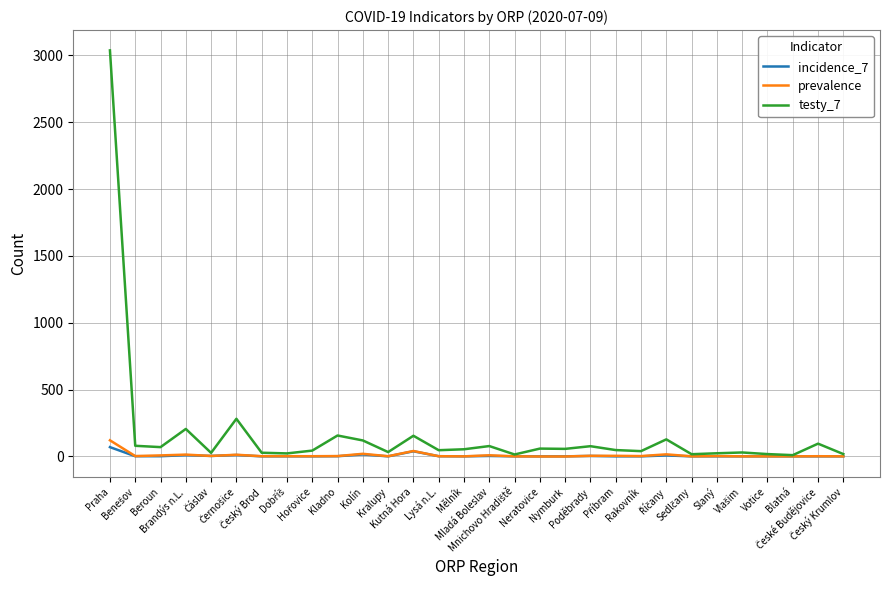

What is the difference between the maximum and minimum values in the prevalence series?

121